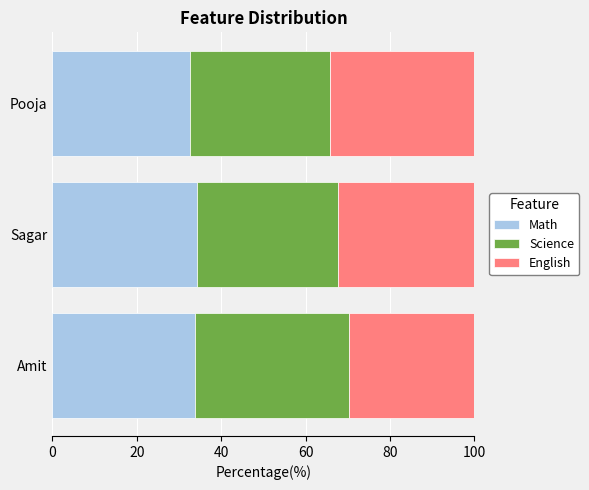

The value of Math at Sagar is 34.2. True or false?

True